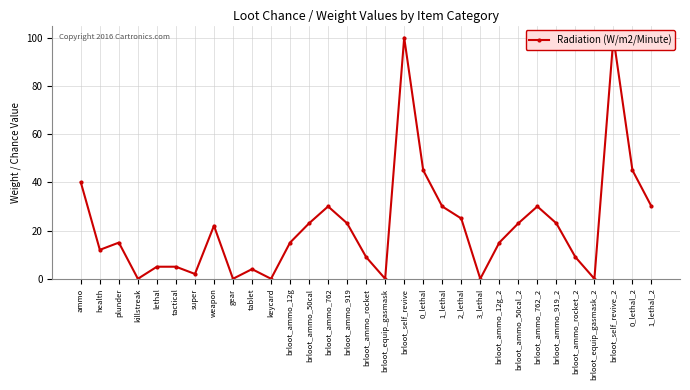

Rank the categories by value from highest to lowest.

brloot_self_revive, brloot_self_revive_2, 0_lethal, 0_lethal_2, ammo, brloot_ammo_762, 1_lethal, brloot_ammo_762_2, 1_lethal_2, 2_lethal, brloot_ammo_50cal, brloot_ammo_919, brloot_ammo_50cal_2, brloot_ammo_919_2, weapon, plunder, brloot_ammo_12g, brloot_ammo_12g_2, health, brloot_ammo_rocket, brloot_ammo_rocket_2, lethal, tactical, tablet, super, killstreak, gear, keycard, brloot_equip_gasmask, 3_lethal, brloot_equip_gasmask_2